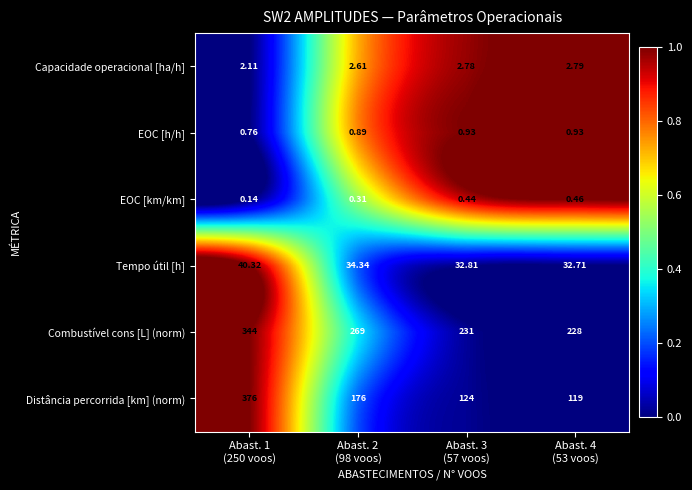

Which series has the largest total across all categories?

Combustível cons [L] (norm)